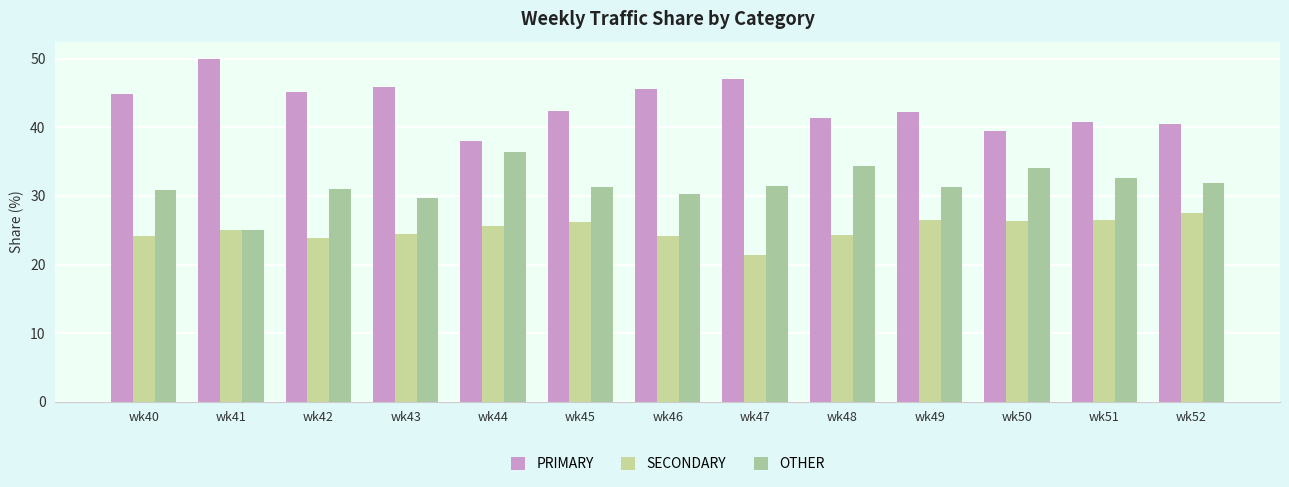

At which label does OTHER reach its peak?

wk44